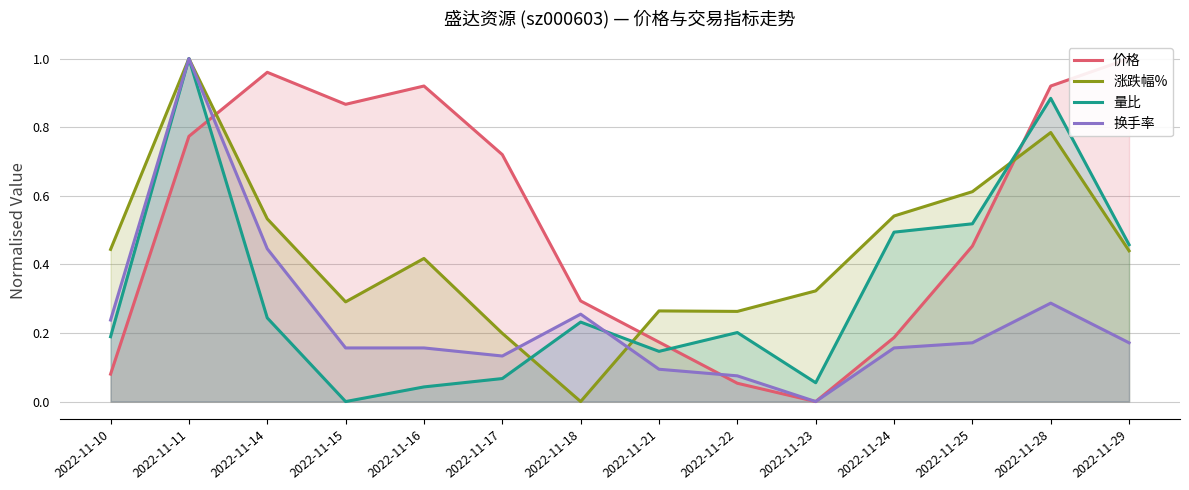

Which series has the largest total across all categories?

价格